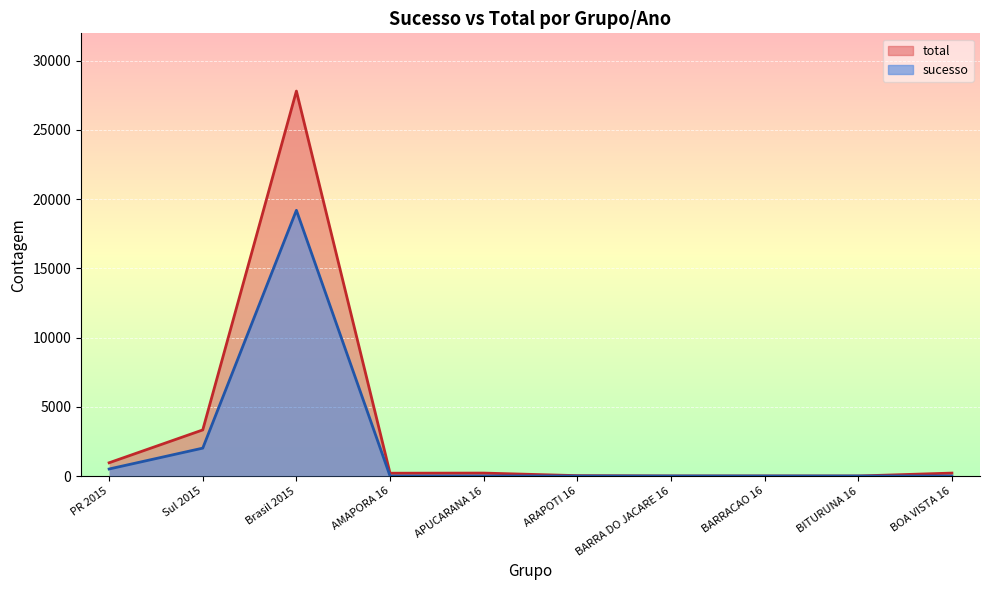

Reading right to left, extract all data points from this chart.

sucesso: 0	0	0	0	0	0	0	19188	2013	506
total: 211	1	2	3	26	211	202	27796	3327	955